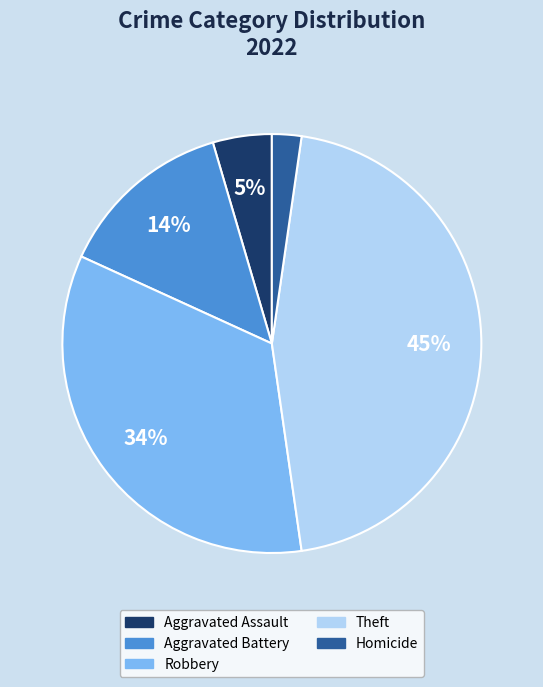

To the nearest percent, what percentage of the pie is Robbery?

34%